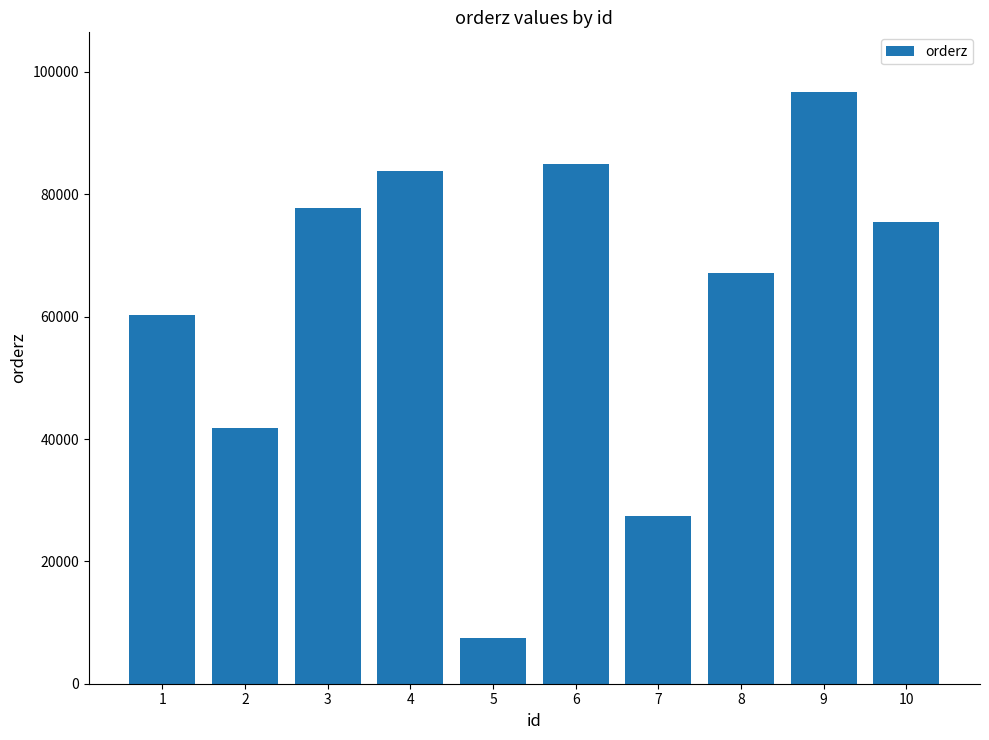

What is the change in value from 1 to 2?

-18454